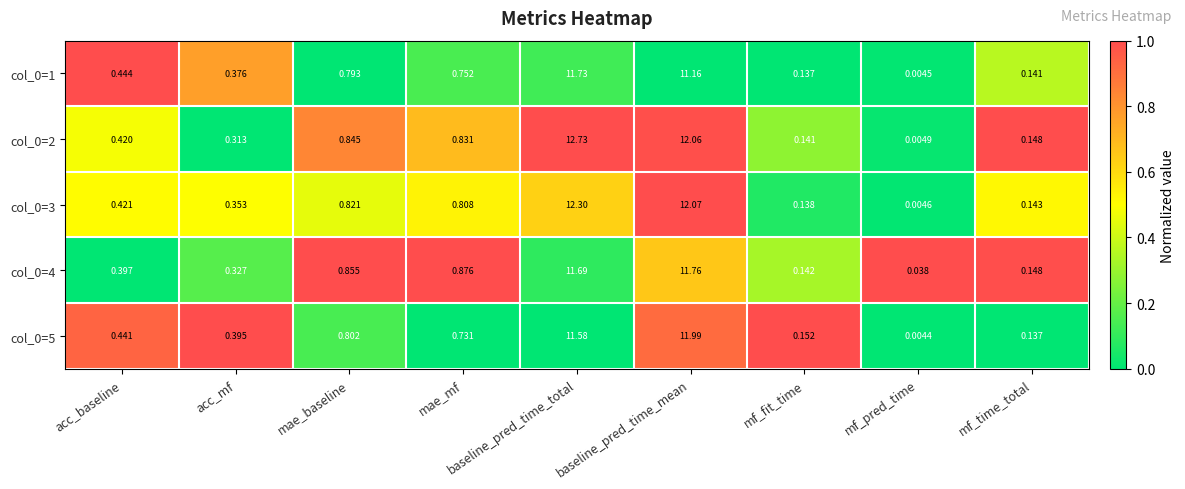

Rank the categories by col_0=5 value from highest to lowest.

baseline_pred_time_mean, baseline_pred_time_total, mae_baseline, mae_mf, acc_baseline, acc_mf, mf_fit_time, mf_time_total, mf_pred_time